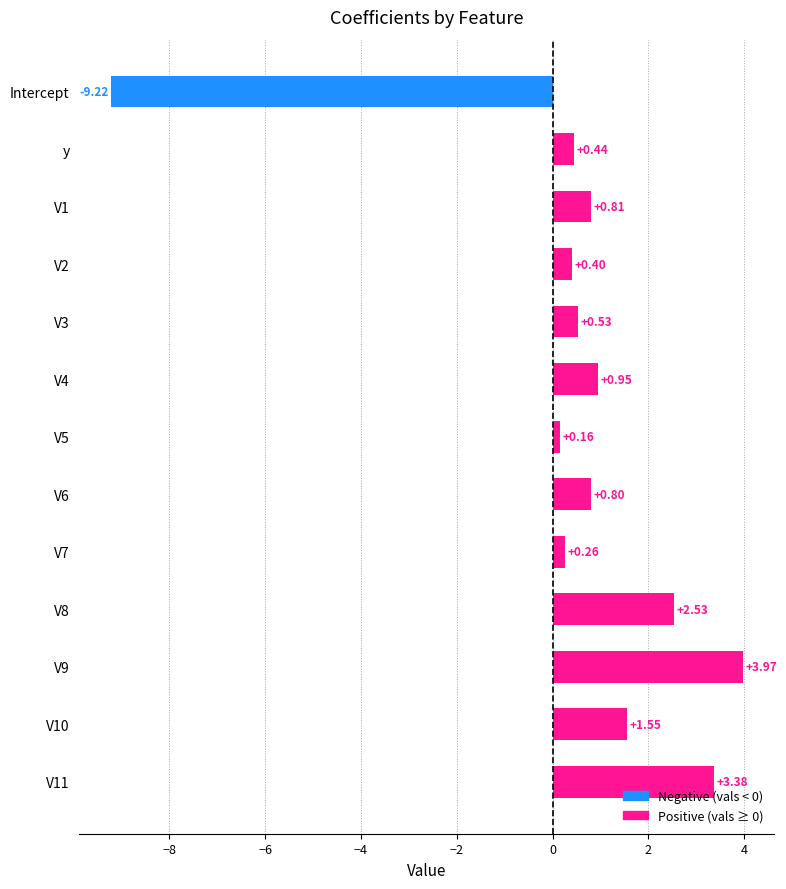

What is the smallest value displayed?

-9.2